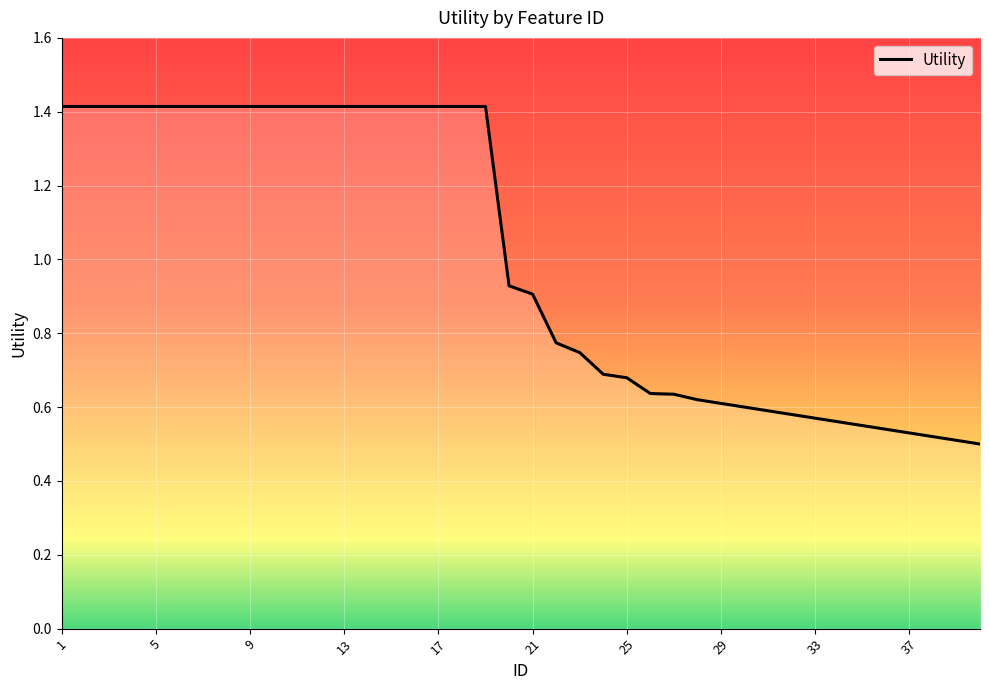

True or false: the data has more than 1 interior local peaks.

False